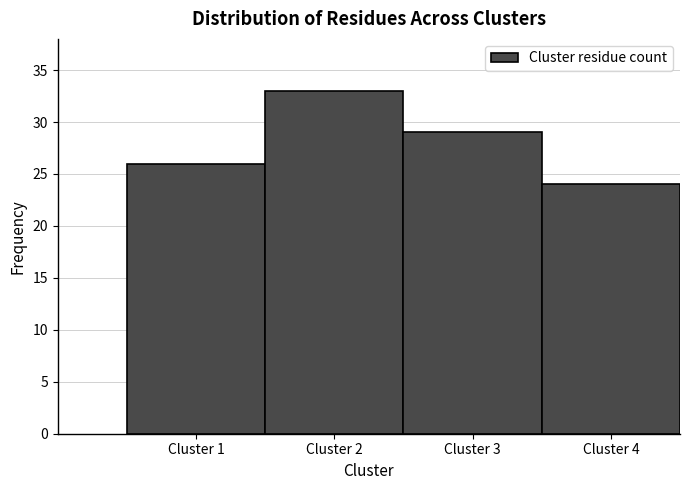

Over which range of the x-axis is the bar tallest?

1.5 to 2.5